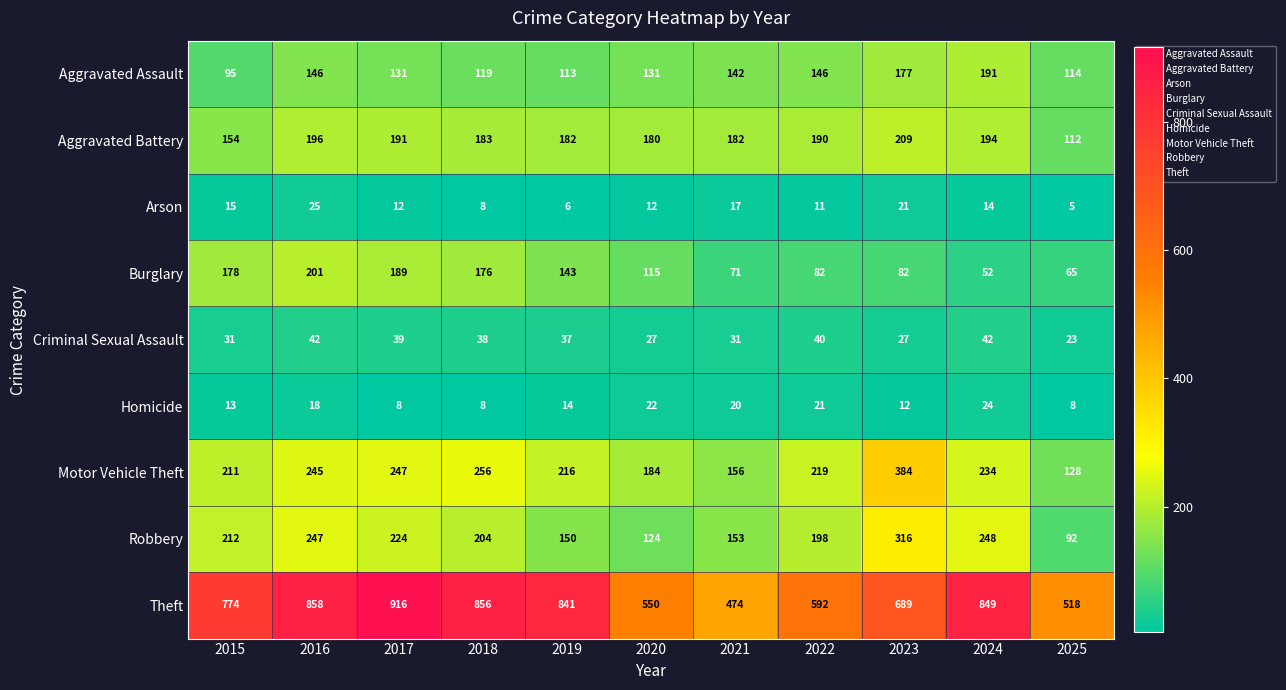

At how many categories does at least one series exceed 16?

11